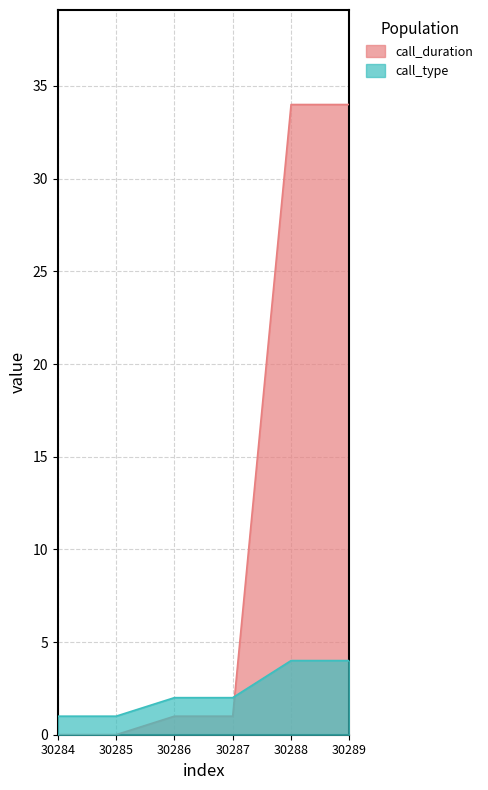

At which label does call_type first exceed 2?

30288